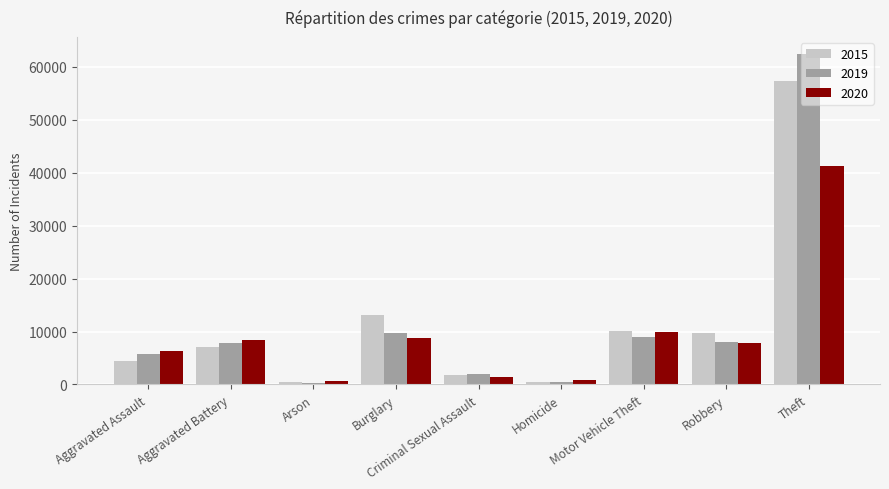

What is the total value across all series at Motor Vehicle Theft?

29005